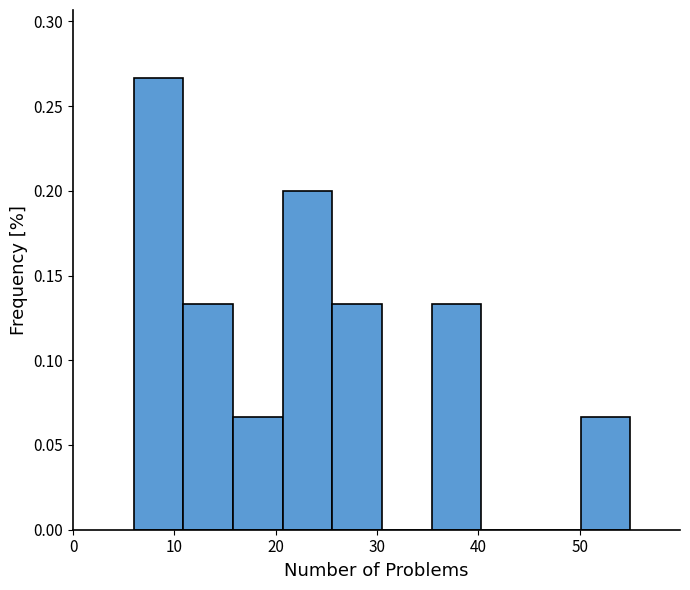

How tall is the bar that spans 15.8 to 20.7 on the x-axis? Neither the bar edges nor the heights are printed on the chart, so give them approximately, as read against the axes.

0.065